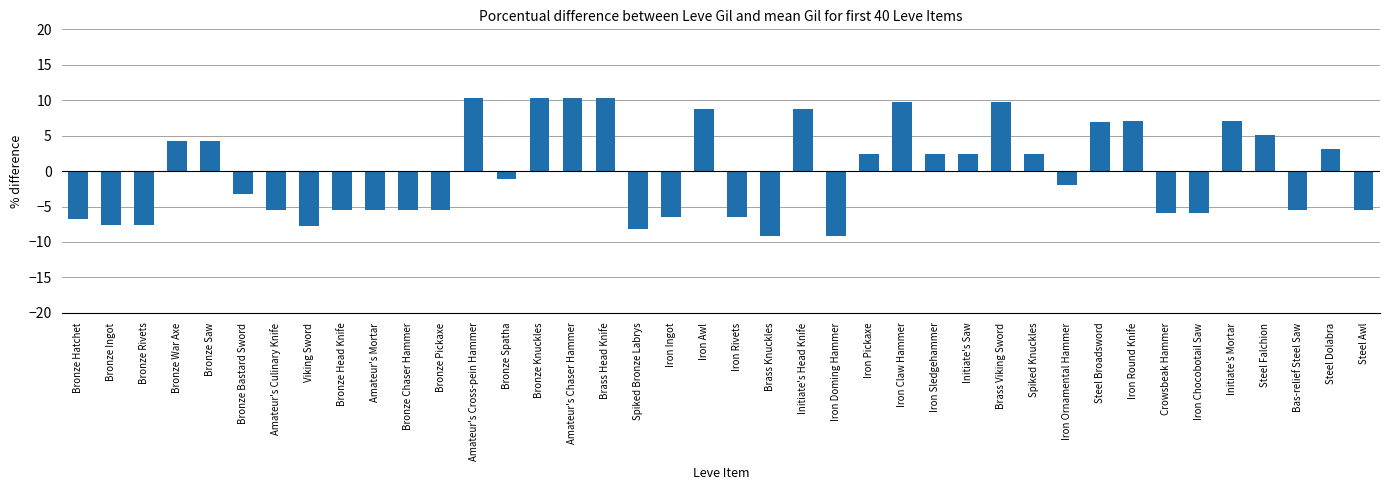

What is the approximate value at Amateur's Chaser Hammer?

10.4